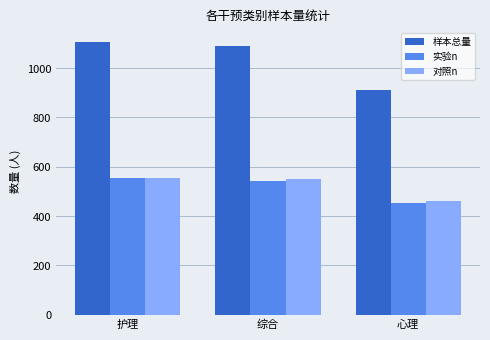

What is the total value across all series at 综合?

2180